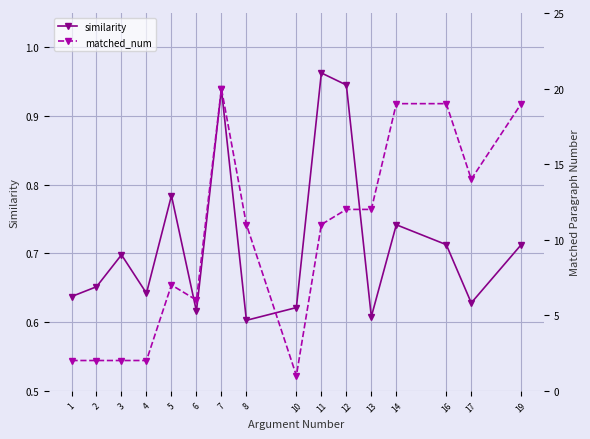

True or false: similarity and matched_num cross at least once.

False